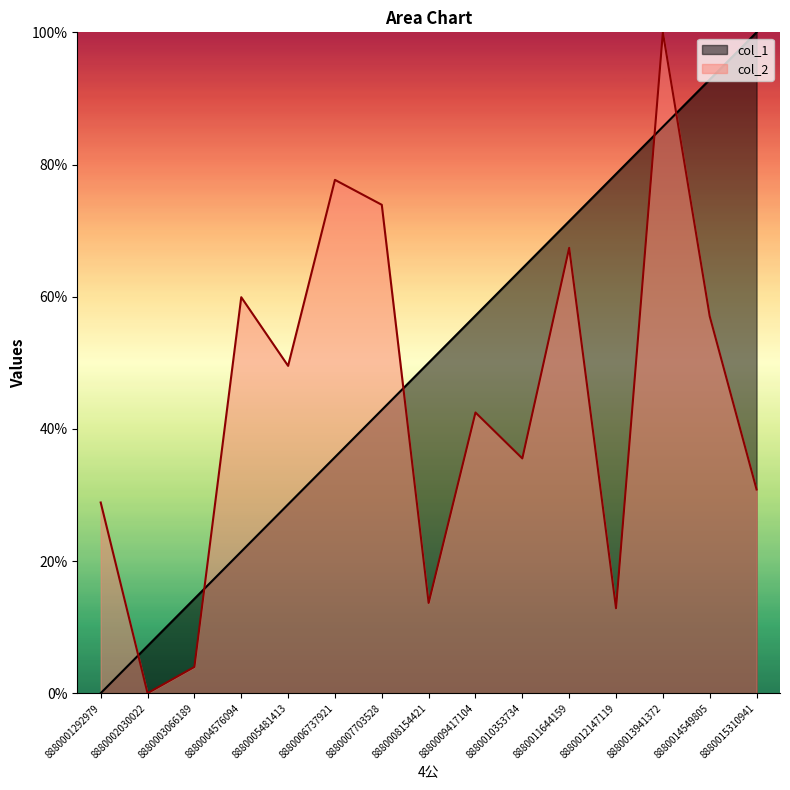

Is the value of col_1 at 8880013941372 greater than the value of col_2 at 8880008154421?

Yes